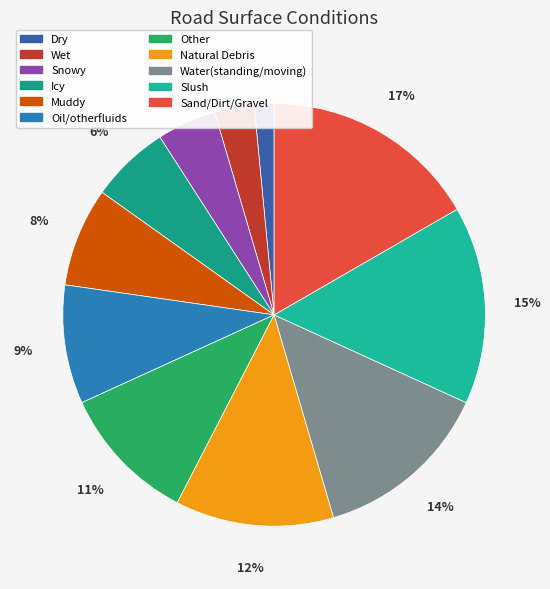

To the nearest percent, what percentage of the pie is Slush?

15%